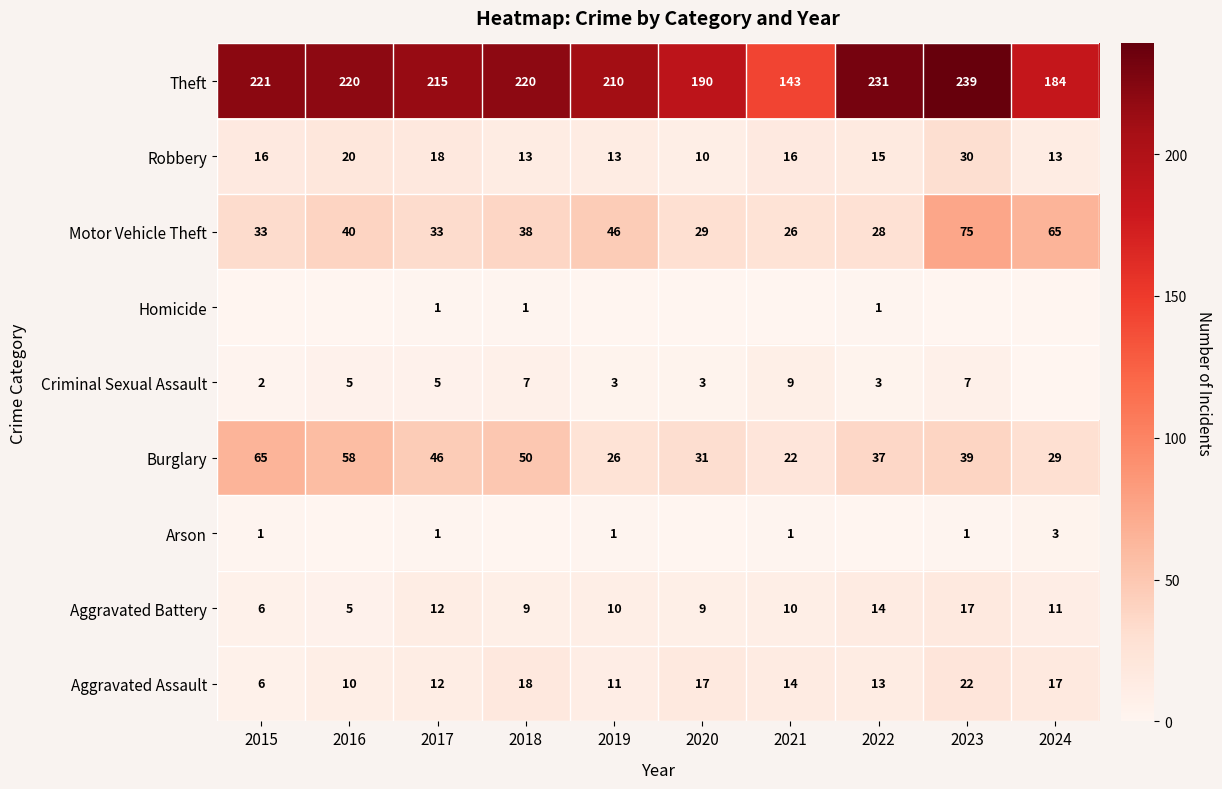

At which label is Aggravated Assault closest to 14?

2021